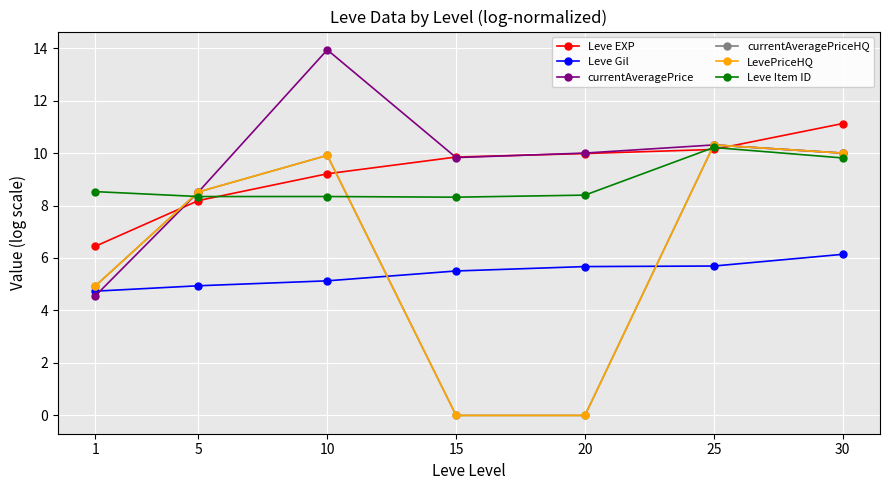

Which category has the lowest value in the Leve Item ID series?

15